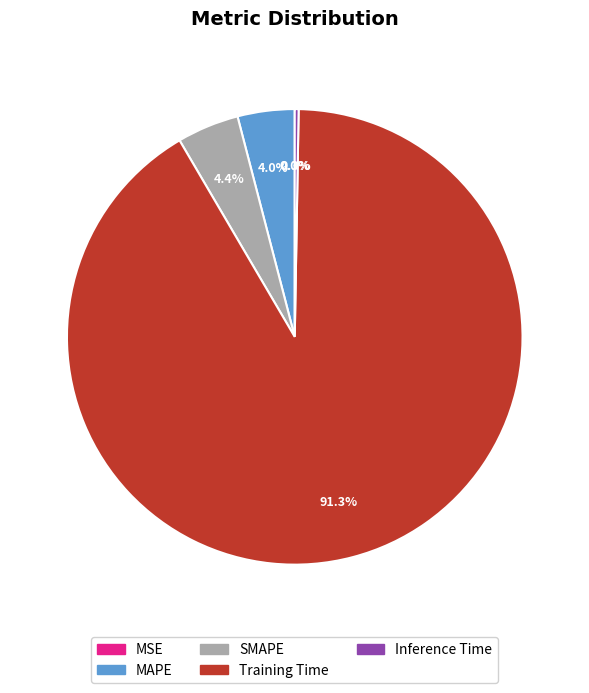

Is there a majority slice in this chart?

Yes